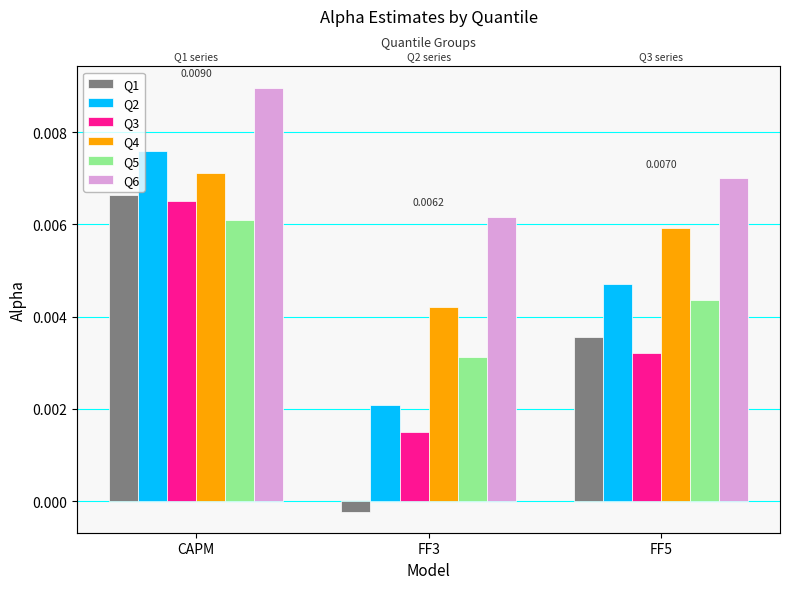

At which label is Q2 closest to 0?

FF3